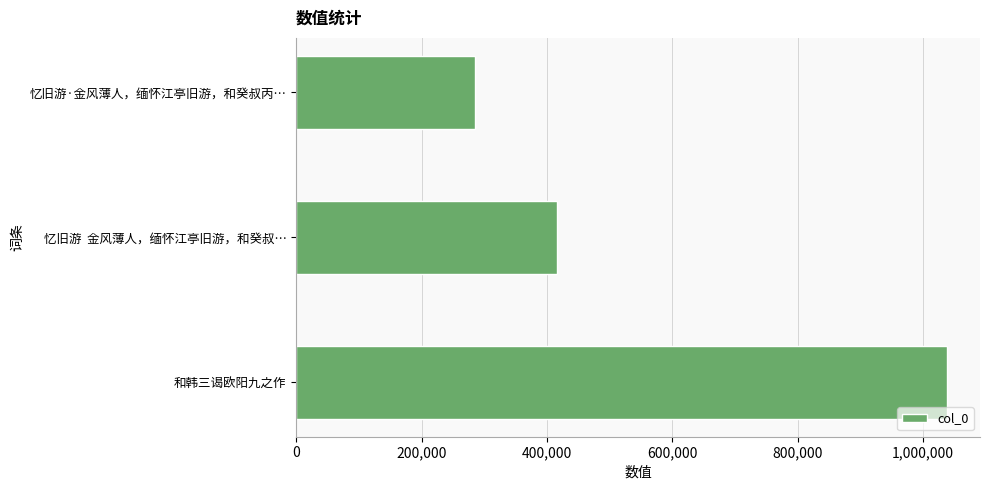

Reading top to bottom, what are all the values shown in this chart?

285352	416483	1038859